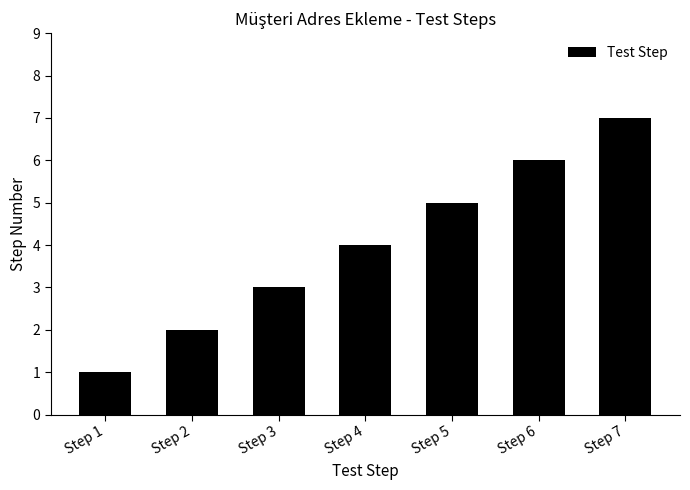

Are the bars grouped side by side (vs. stacked)?

No